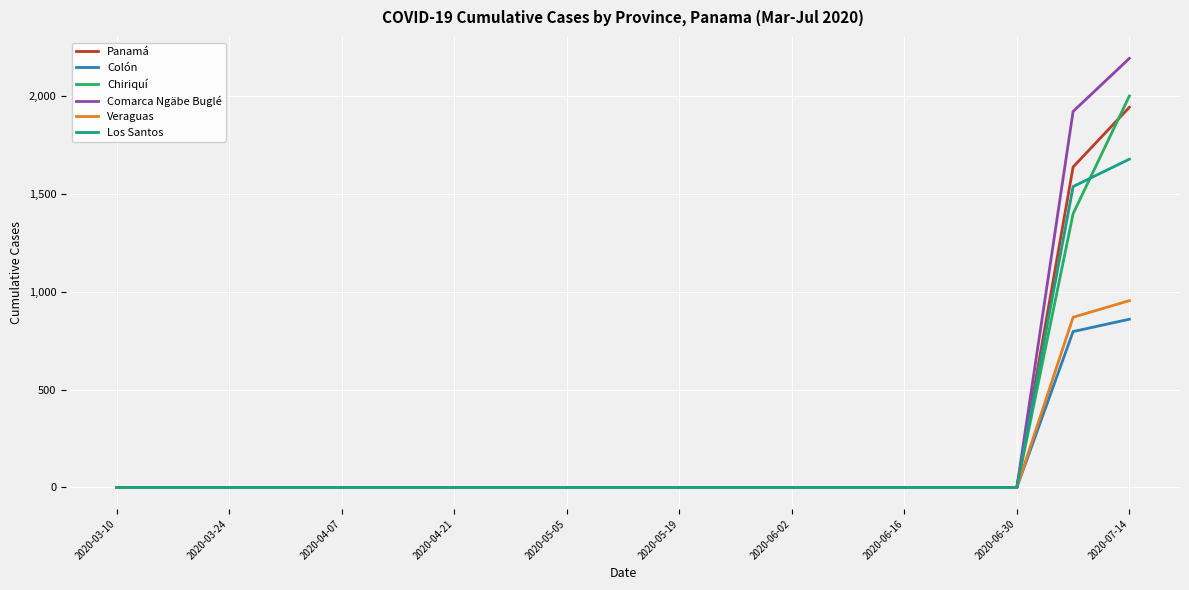

How many values in the Comarca Ngäbe Buglé series exceed 0?

2